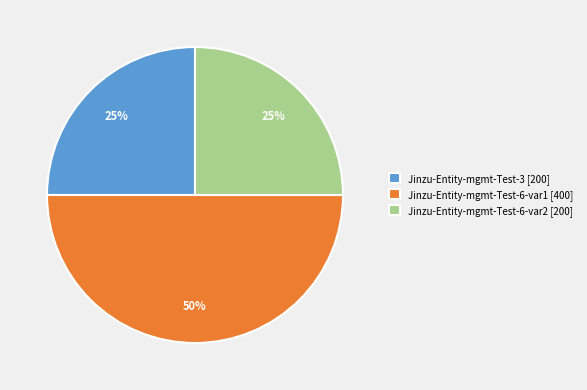

Does Jinzu-Entity-mgmt-Test-6-var2 [200] represent more than half of the total?

No